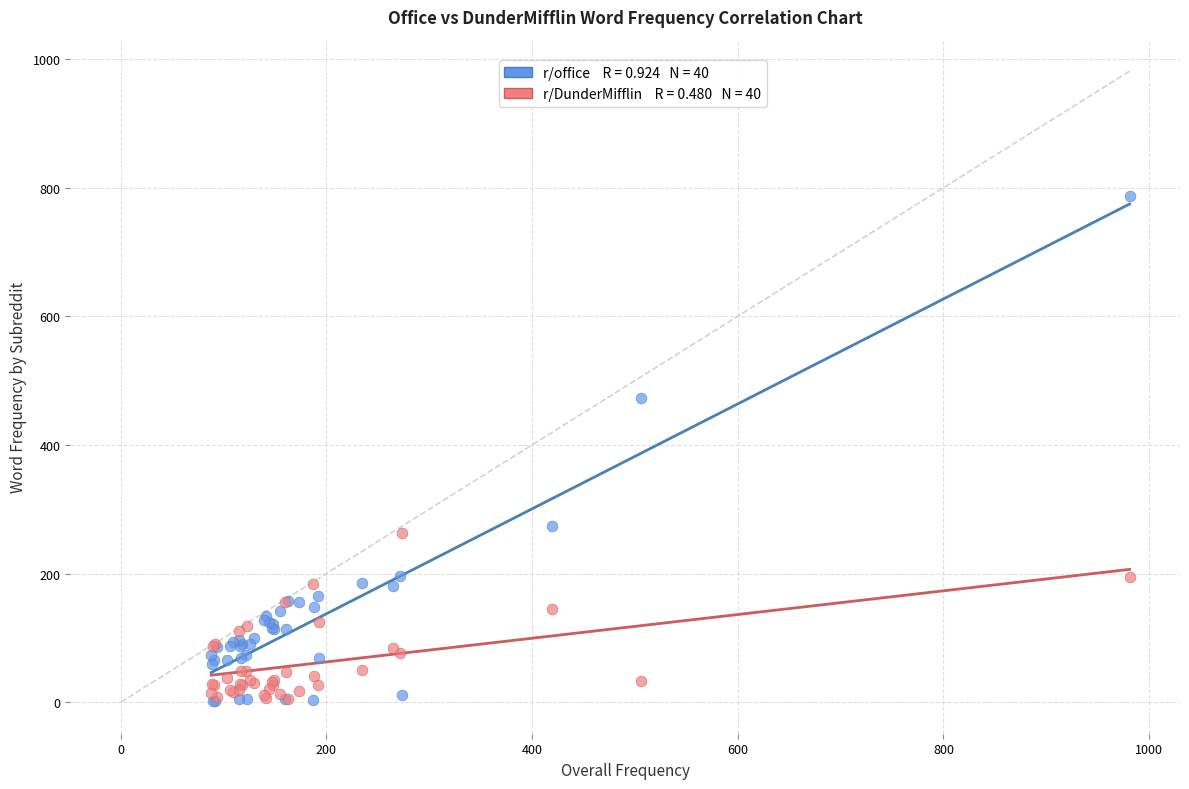

Across all series, what Y value is closest to 394?

473